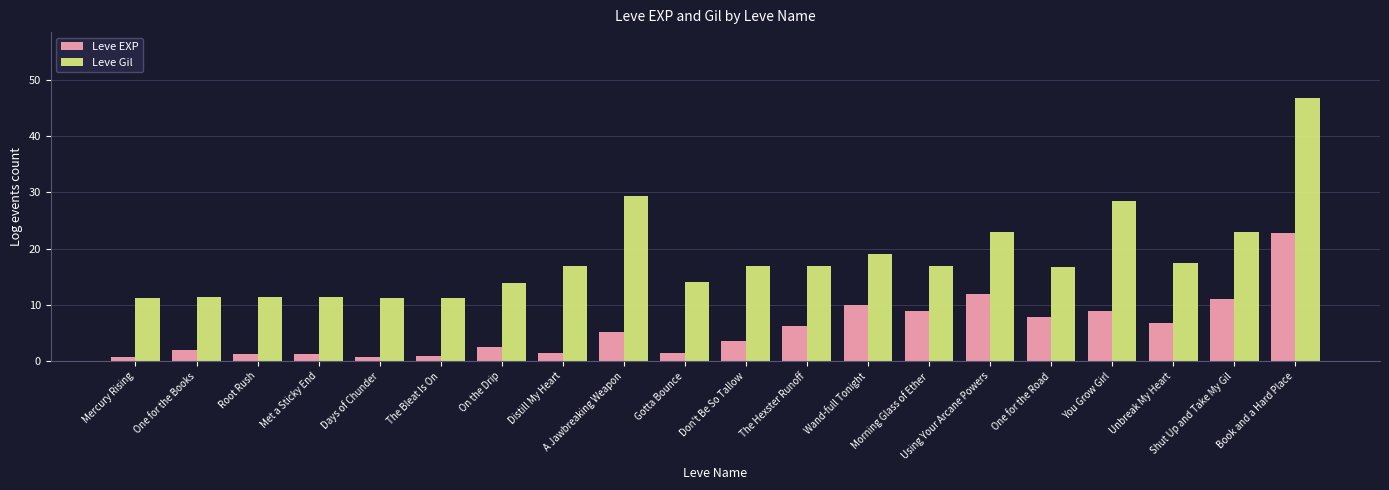

At which label is Leve EXP closest to 11?

Shut Up and Take My Gil